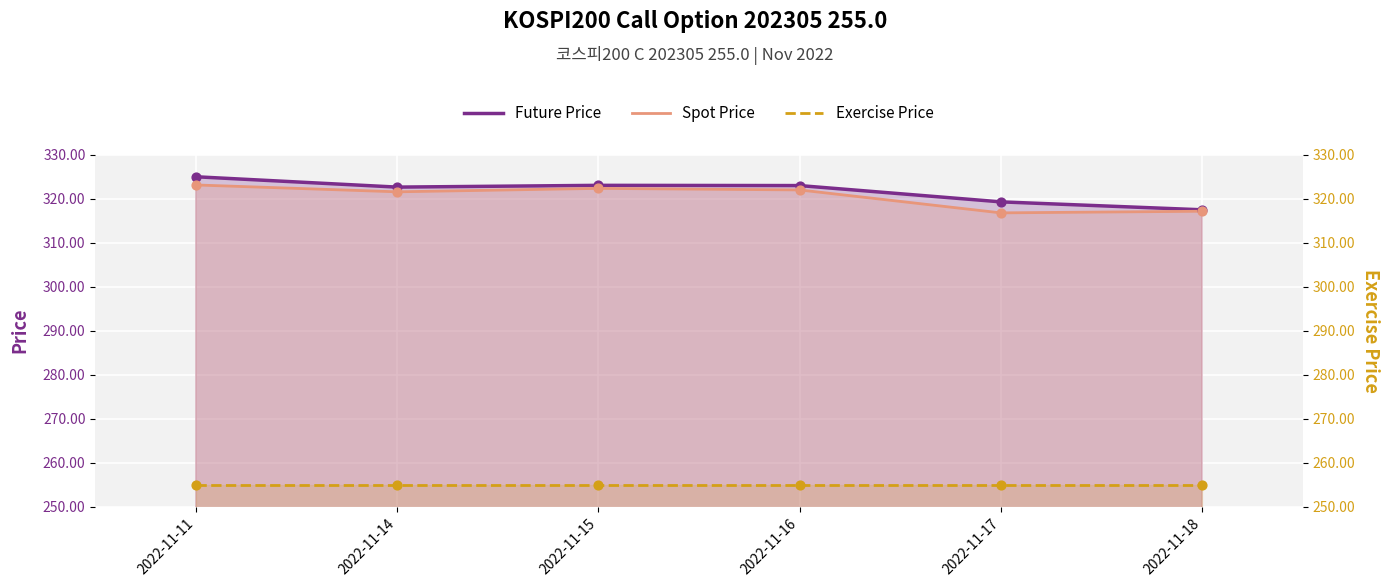

Which series has the largest total across all categories?

Future Price